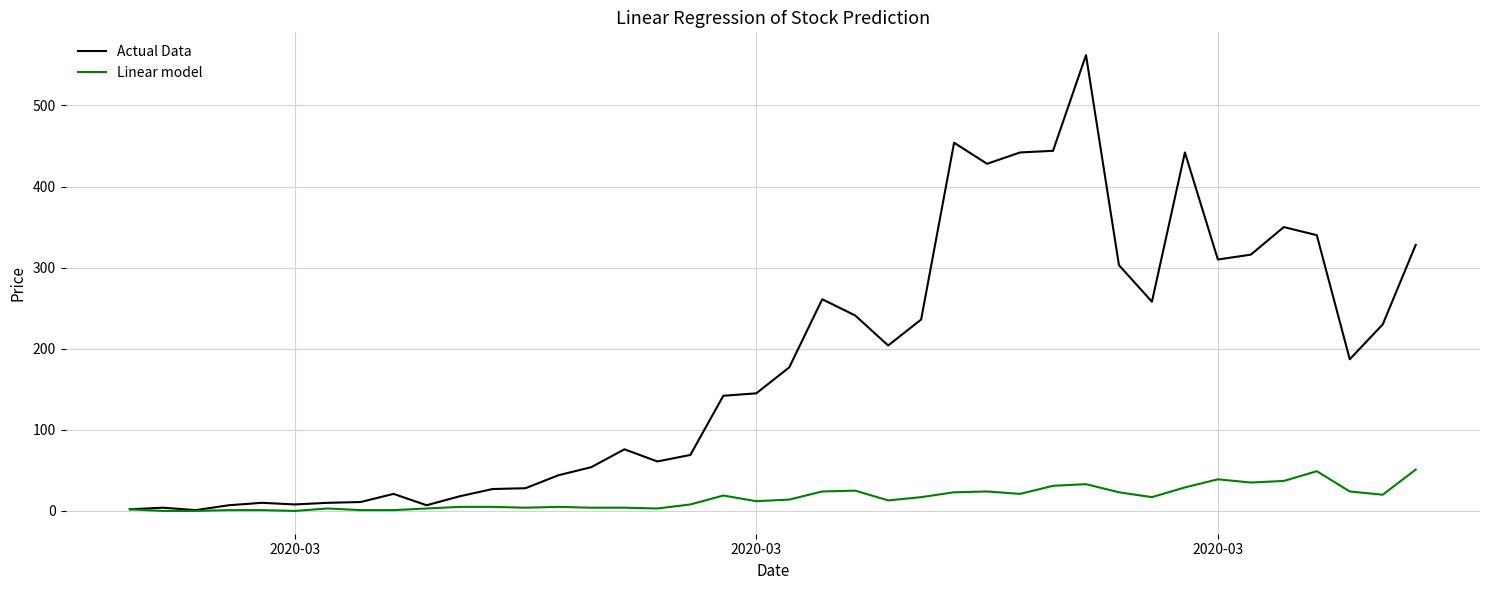

Rank the series by their average value, from lowest to highest.

Linear model, Actual Data